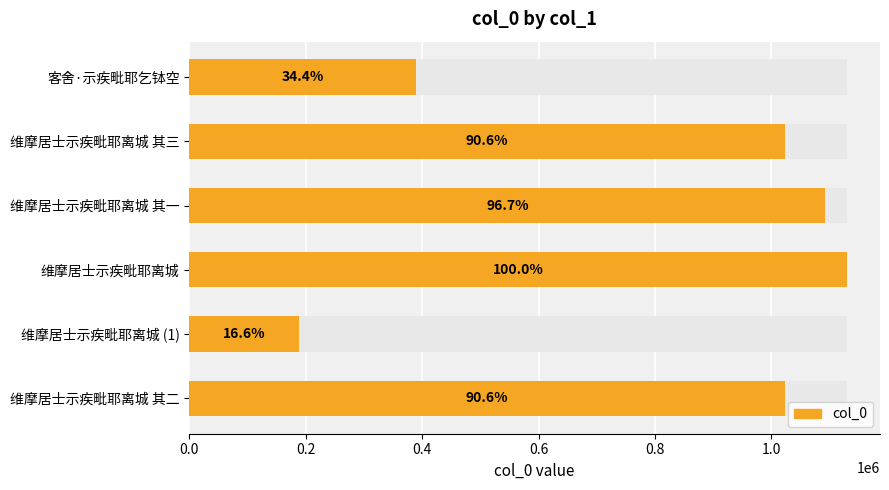

Does the chart contain stacked bars?

No